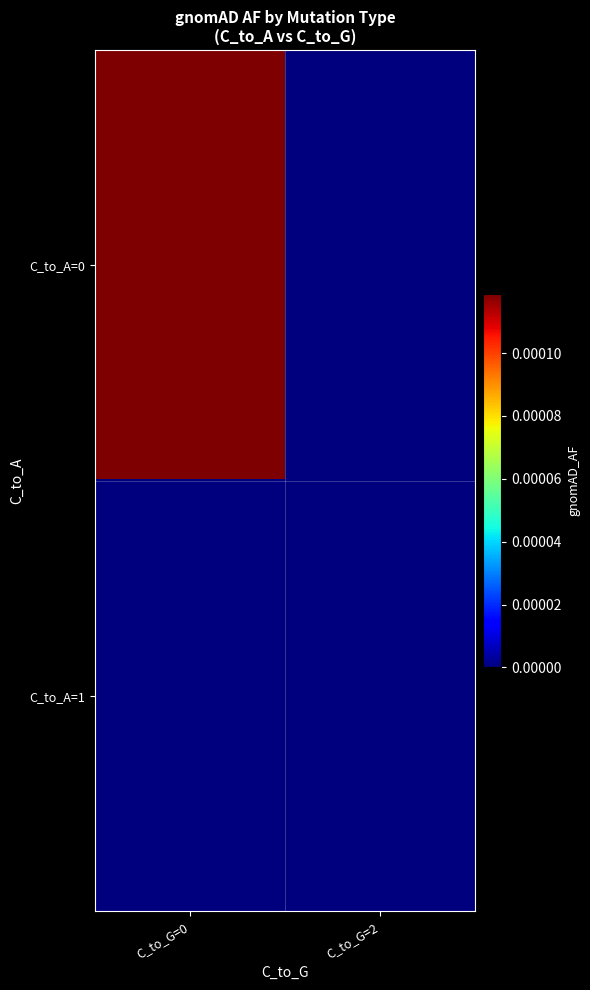

List the series in order of their peak value, highest first.

C_to_A=0, C_to_A=1